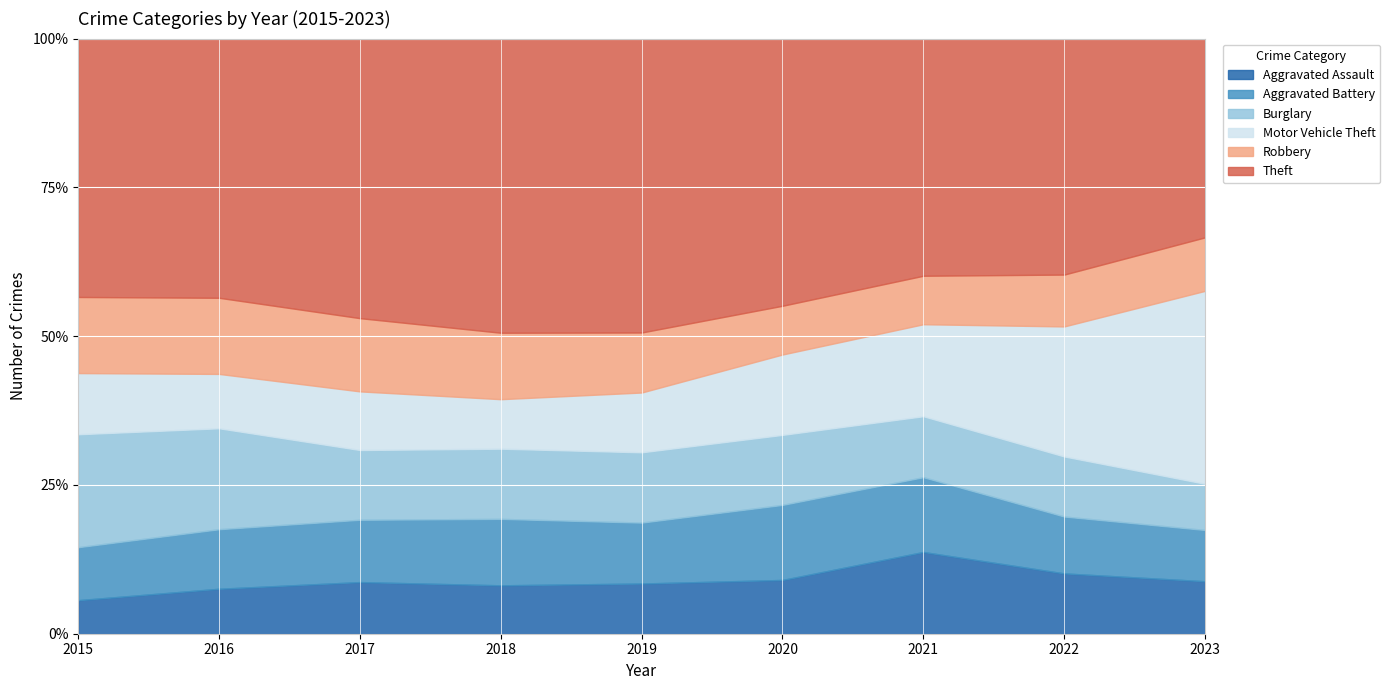

What are all the series names shown in the legend?

Aggravated Assault, Aggravated Battery, Burglary, Motor Vehicle Theft, Robbery, Theft